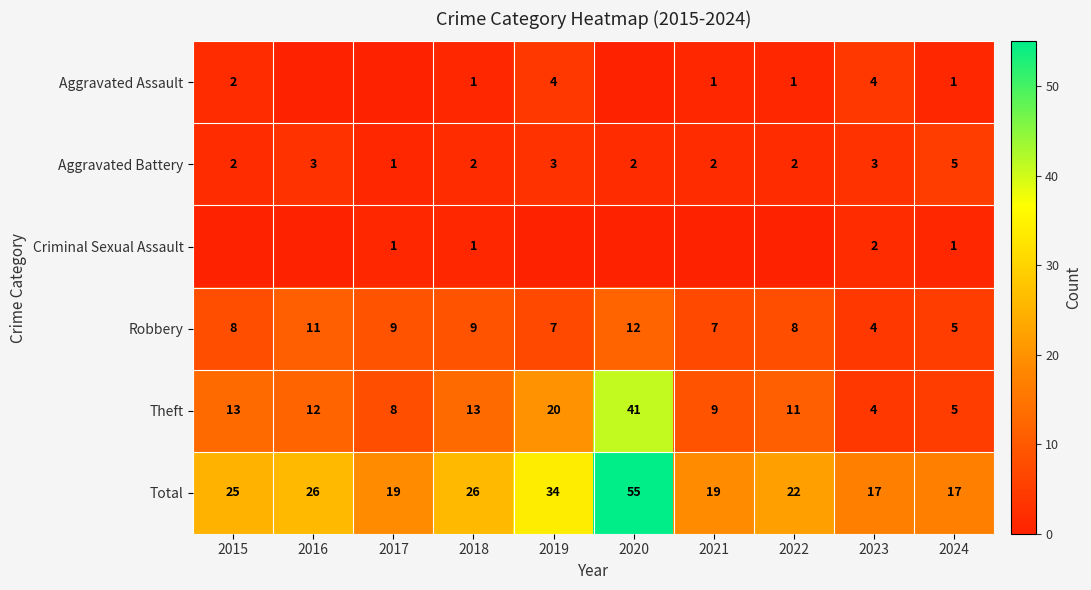

At which label is Total closest to 36?

2019